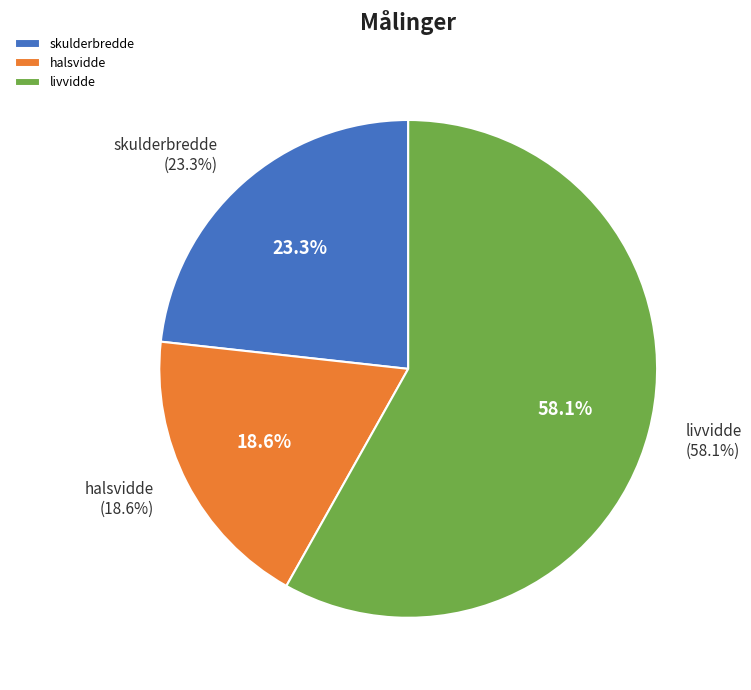

Which slice represents more than half of the pie?

livvidde